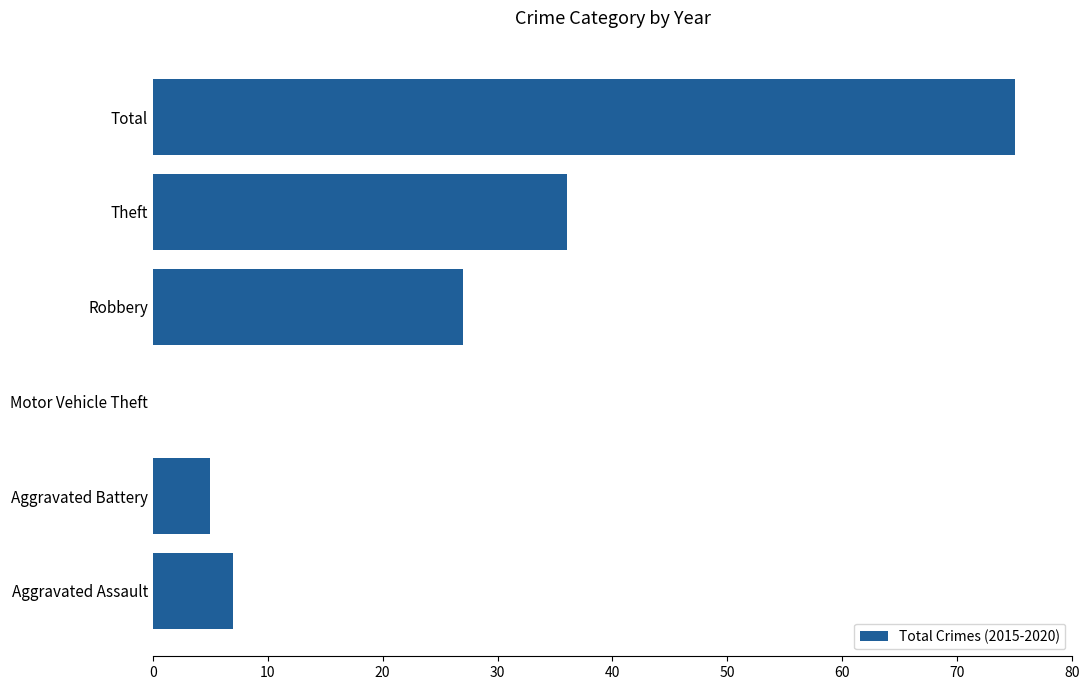

Count the number of categories in the chart.

6